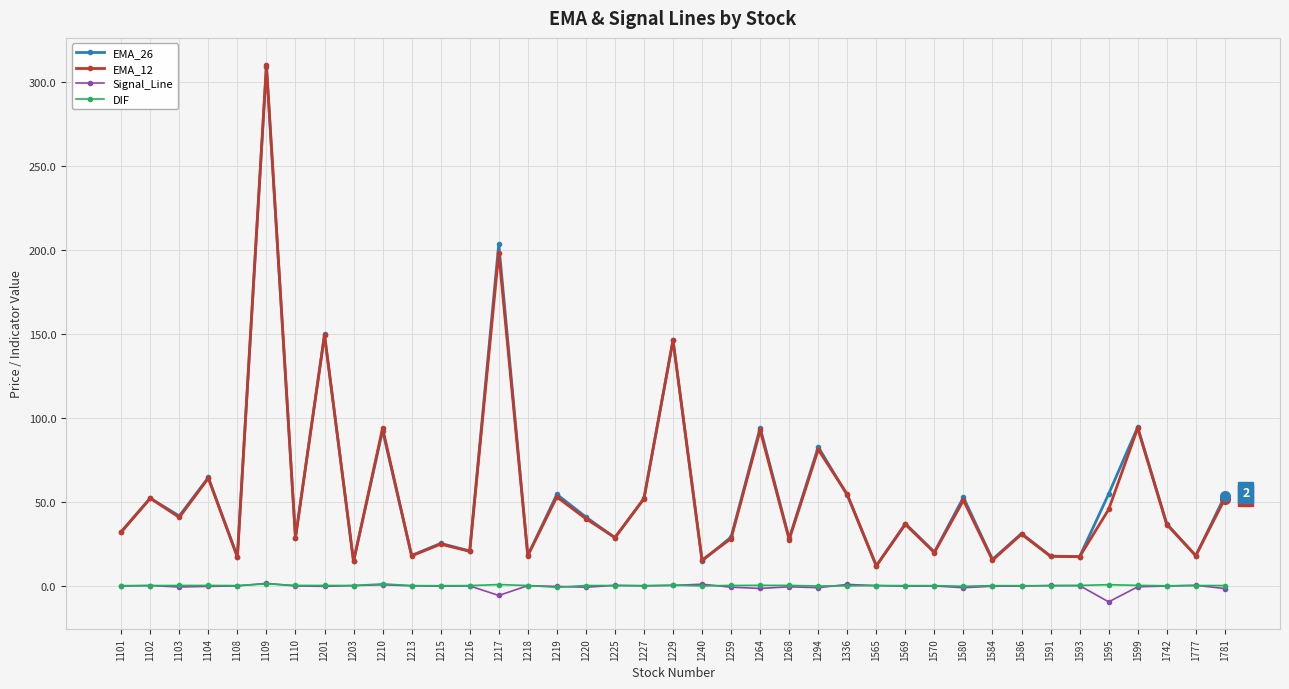

What is the value of the EMA_26 point at the 3rd from the left?

41.5